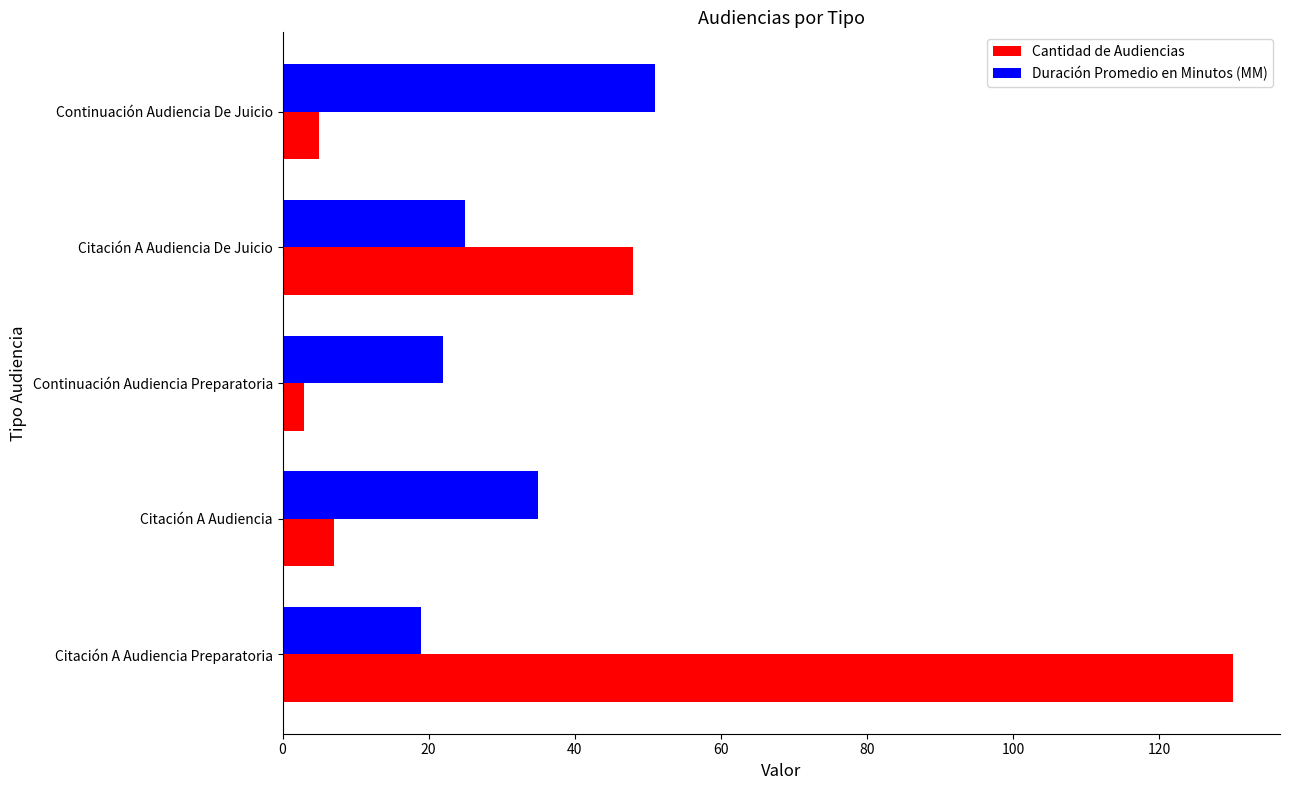

Which series has the largest total across all categories?

Cantidad de Audiencias